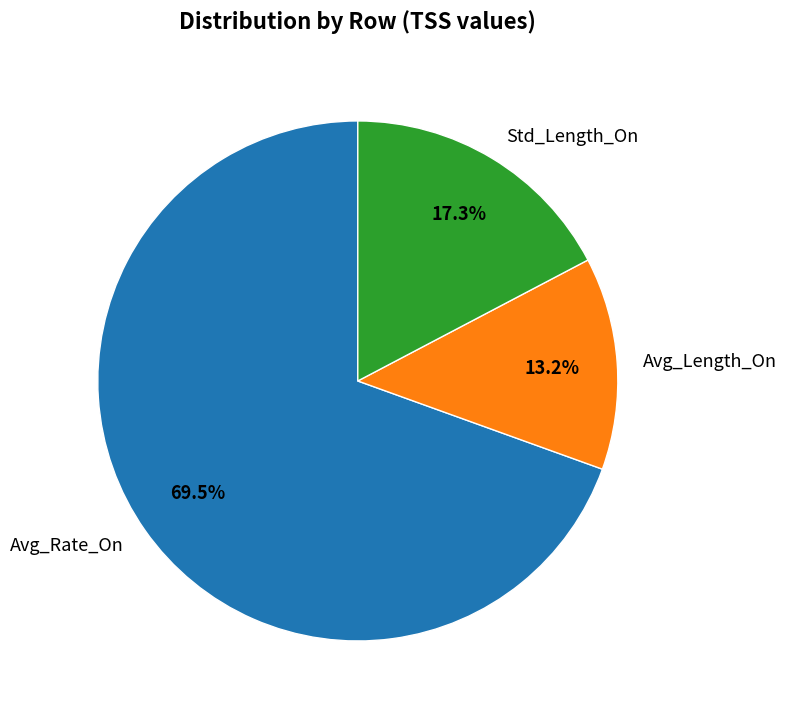

Count the number of slices in the pie.

3